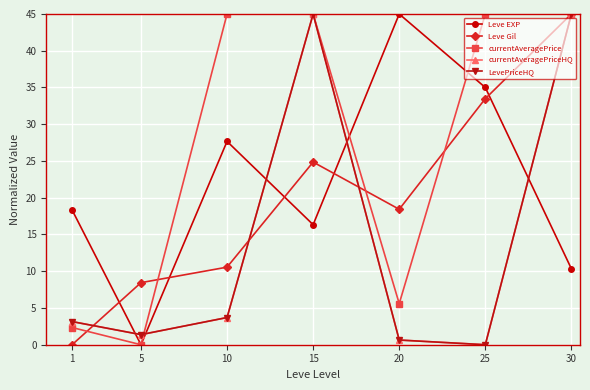

What is the difference between the maximum and minimum values in the currentAveragePrice series?

45.0